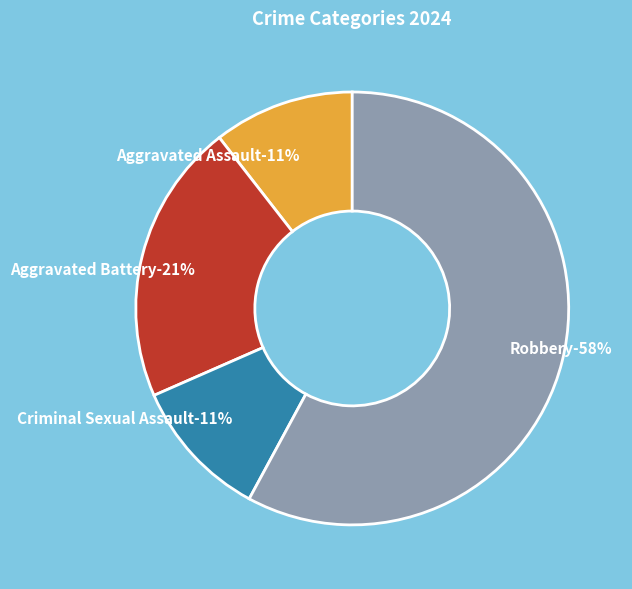

Combined, do Aggravated Battery and Robbery account for over 50%?

Yes